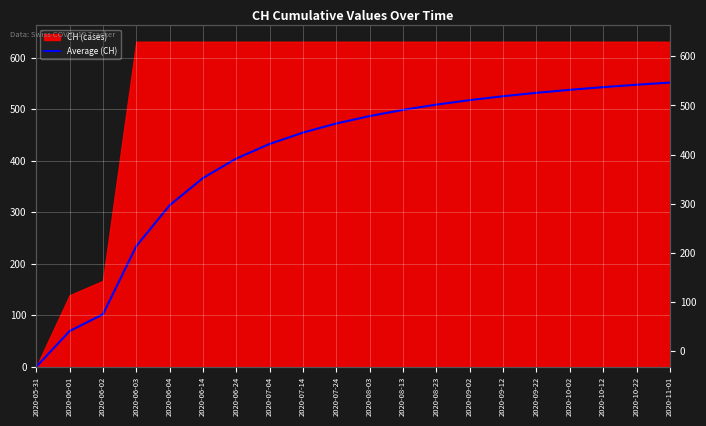

How many lines are shown in the chart?

1